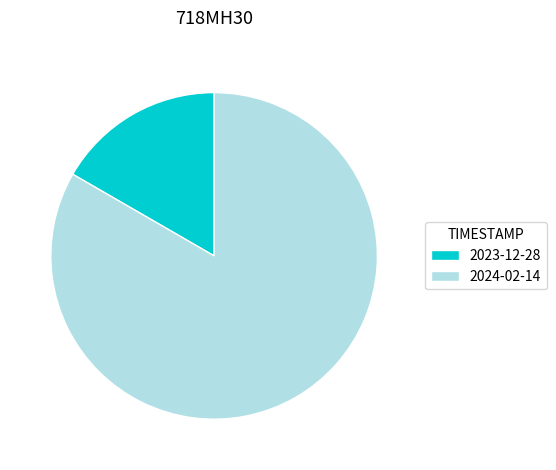

Which has a higher value, 2024-02-14 or 2023-12-28?

2024-02-14